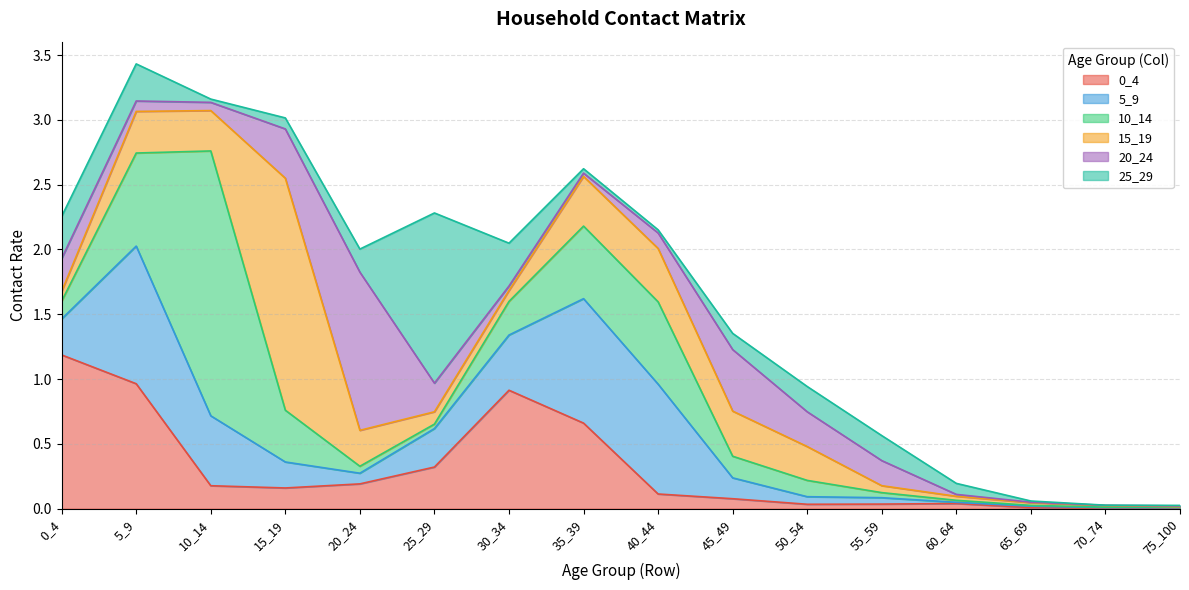

How many series are shown in this chart?

6